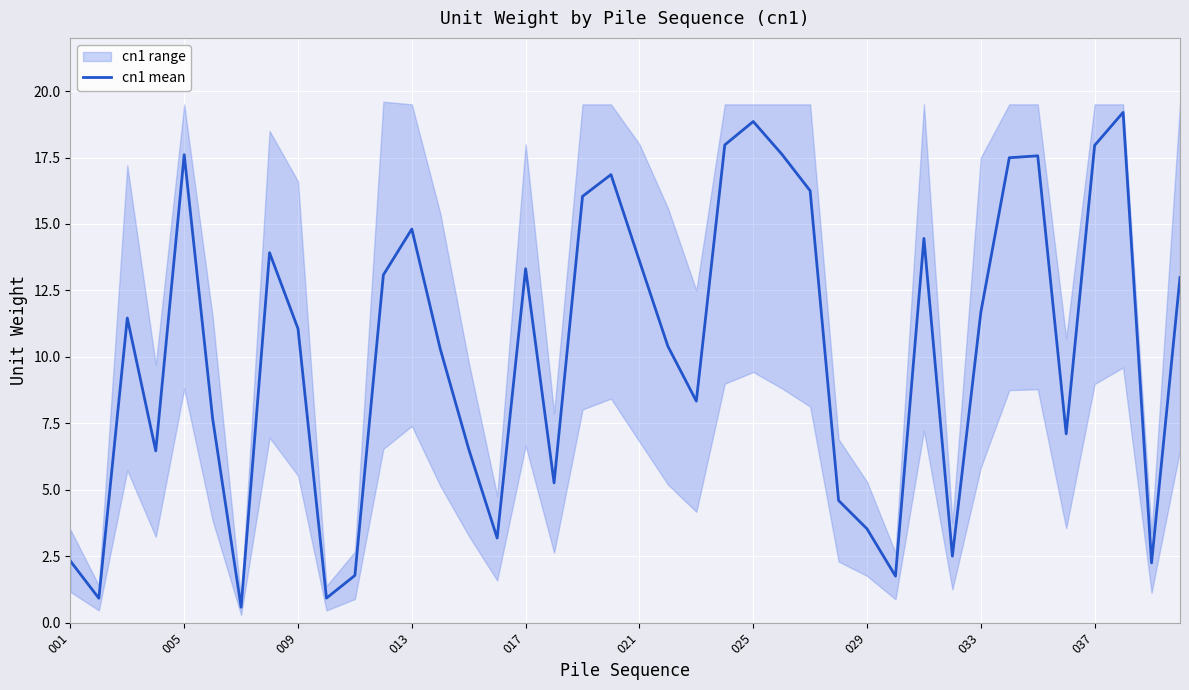

Is it true that cn1 mean equals 2.3 at 001?

True